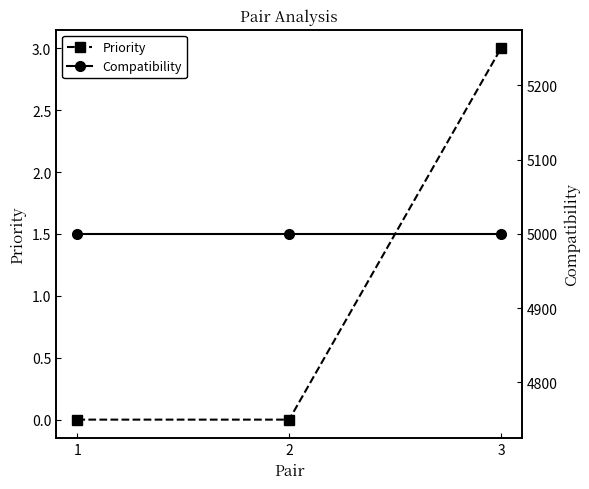

Which series has the largest total across all categories?

Compatibility